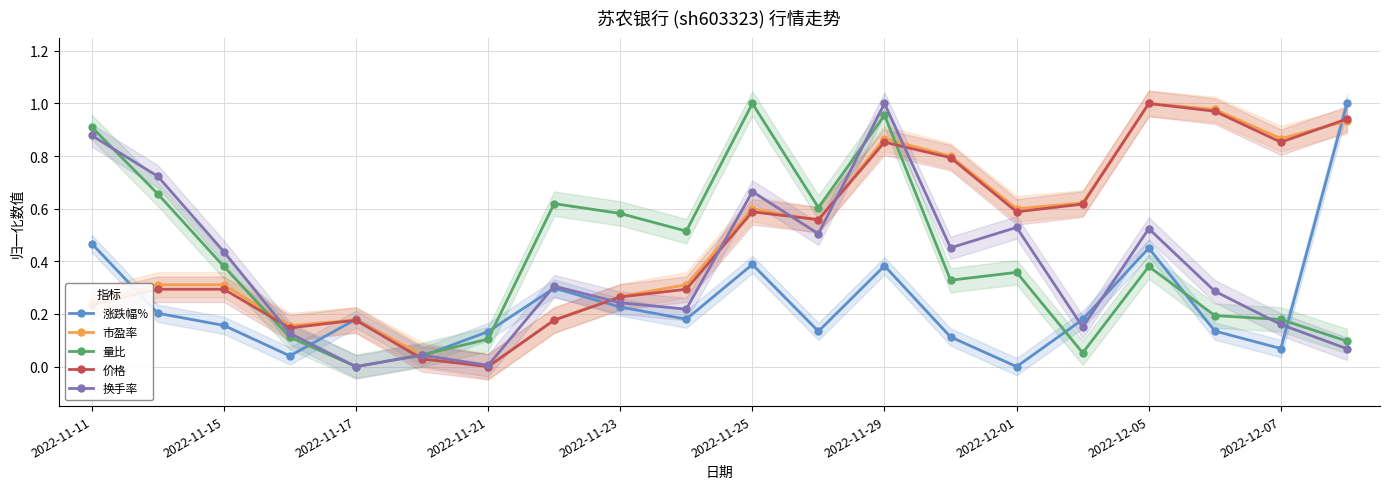

The 价格 series shows 0.3 at 2022-12-01. True or false?

False